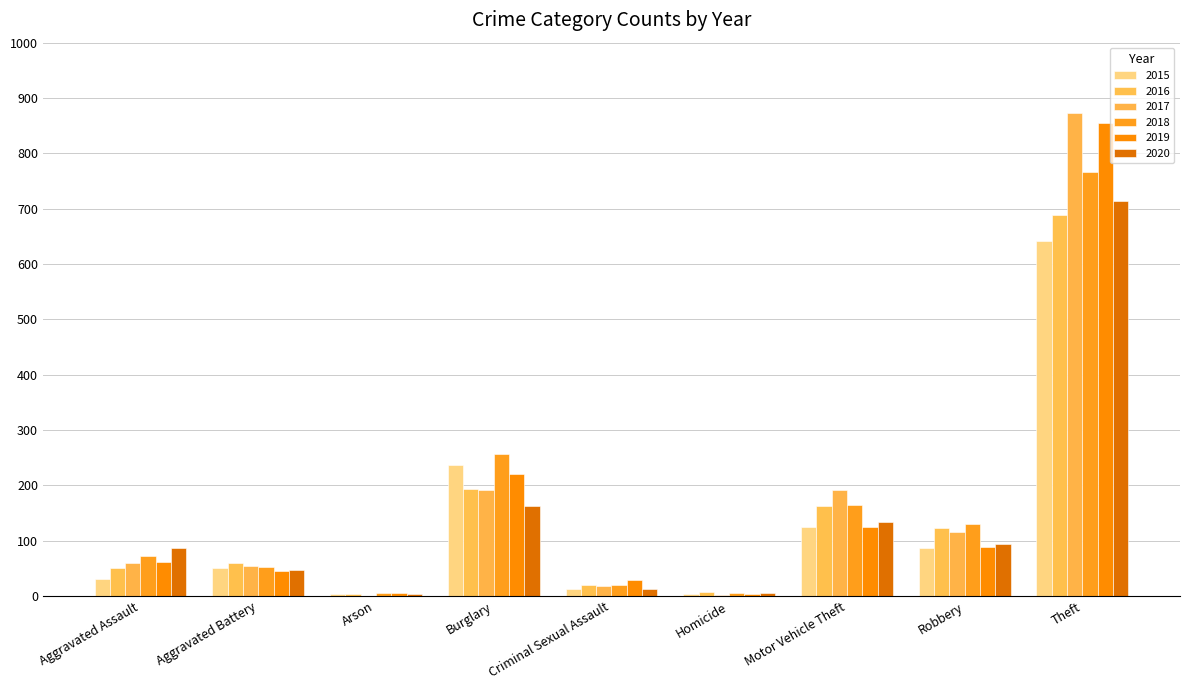

Which series has the widest spread of values?

2017